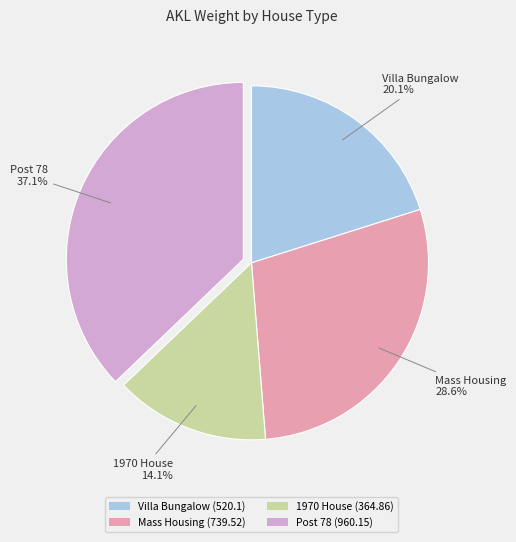

To the nearest percent, what portion does 1970 House represent?

14%